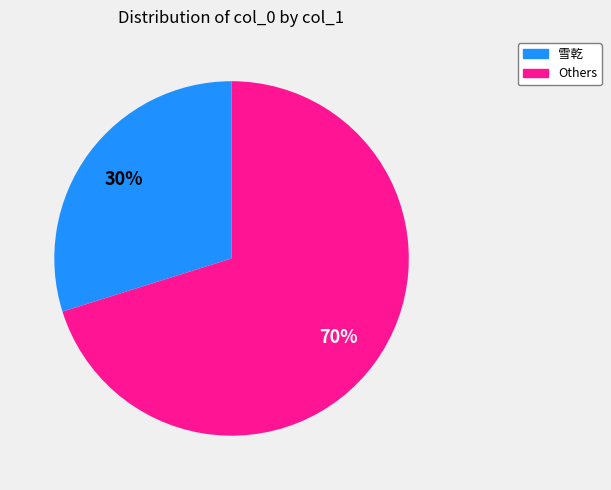

What percentage is the 雪乾 slice, to the nearest percent?

30%